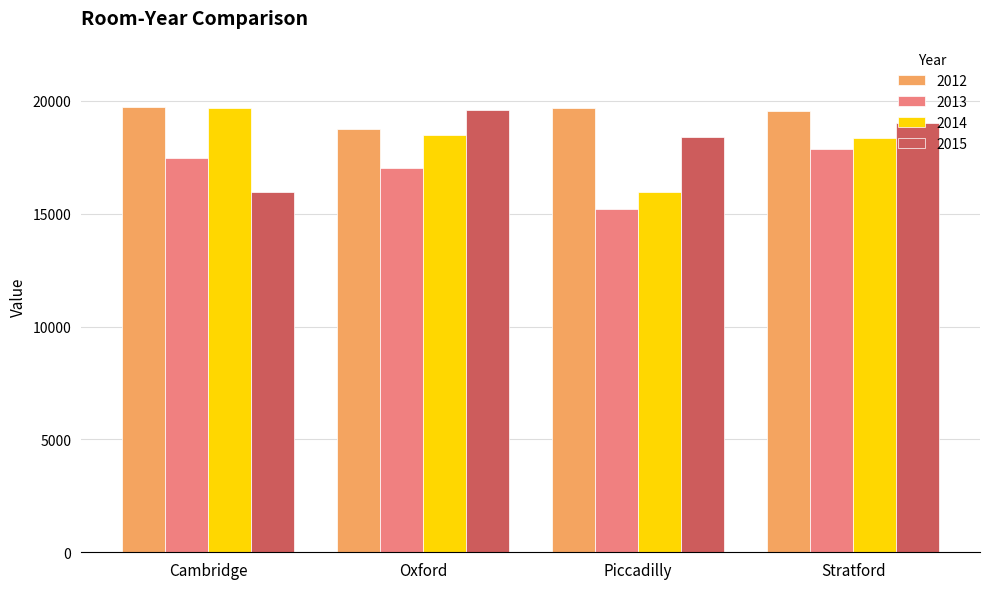

Count the number of data series in this chart.

4